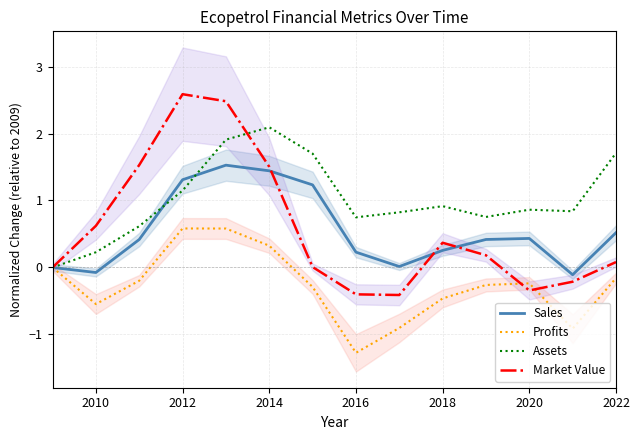

What is the maximum value for Sales?

1.5